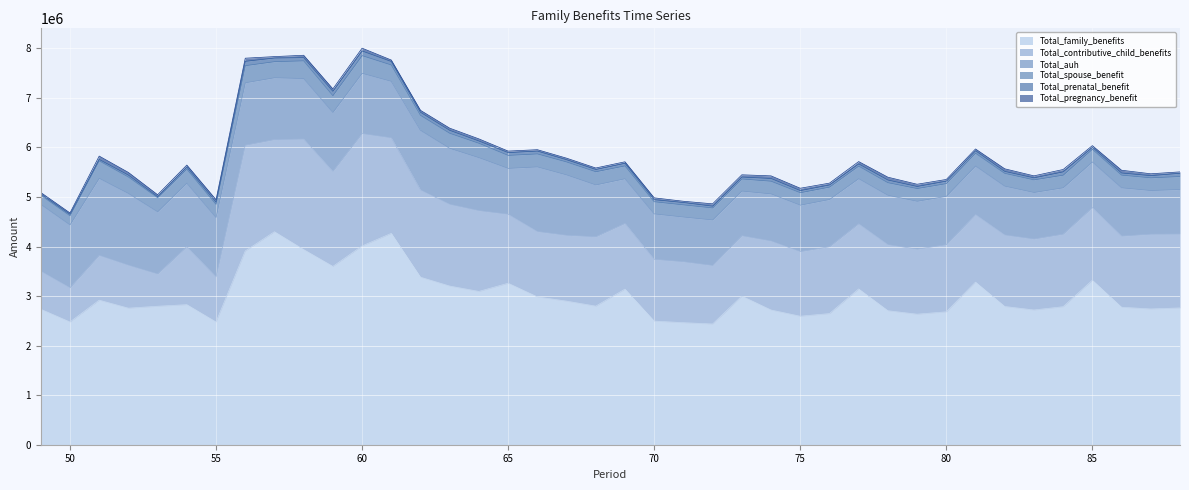

What is the value of the Total_family_benefits point at the 40th from the left?

2760910